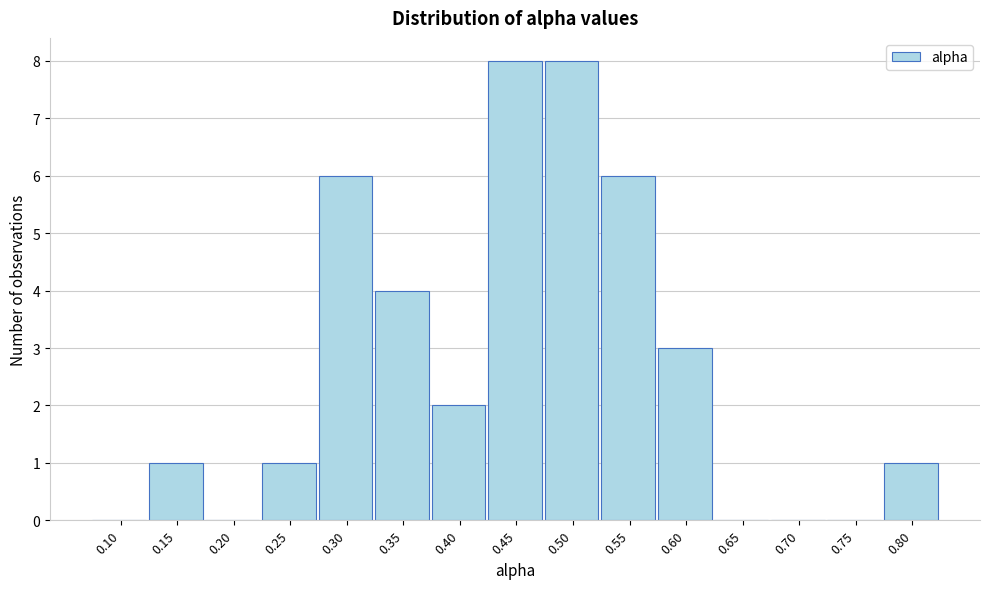

Reading left to right, list all the values displayed in this chart.

0.10=0	0.15=1	0.20=0	0.25=1	0.30=6	0.35=4	0.40=2	0.45=8	0.50=8	0.55=6	0.60=3	0.65=0	0.70=0	0.75=0	0.80=1